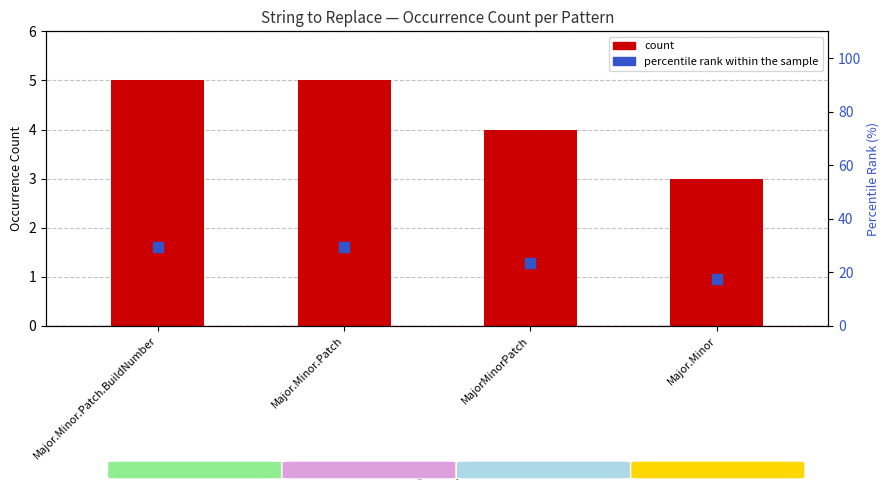

Which series has the largest Y range (max minus min)?

percentile rank within the sample